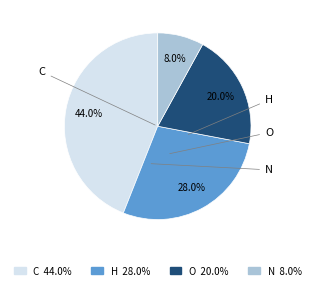

Do N and O together represent more than half of the pie?

No